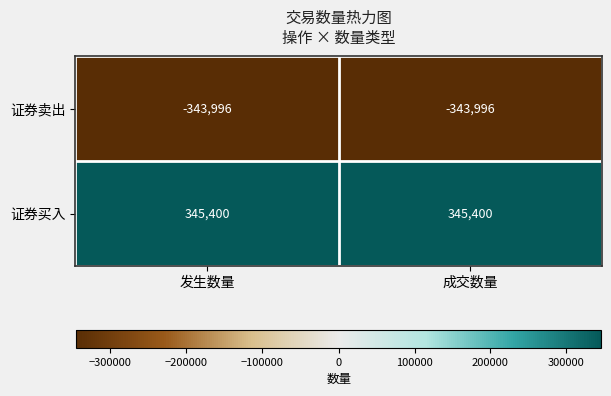

What is the spread (max minus min) of values at 发生数量?

689396